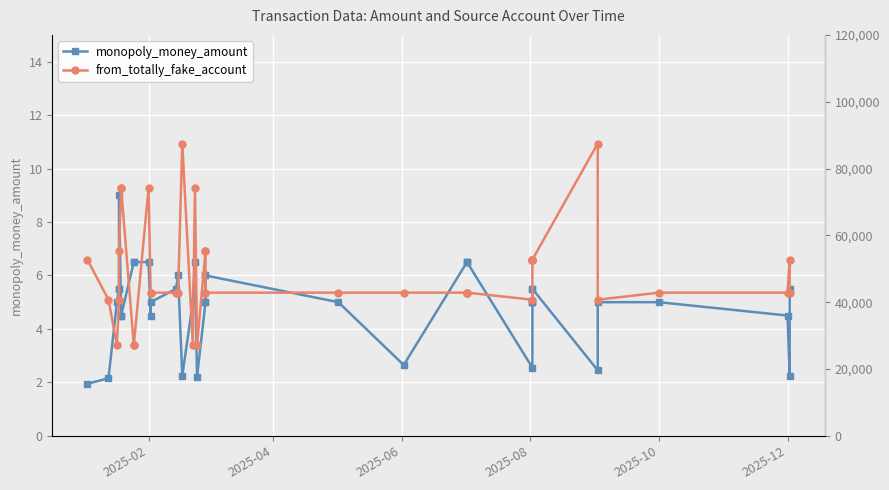

Rank the series by their average value, from highest to lowest.

from_totally_fake_account, monopoly_money_amount